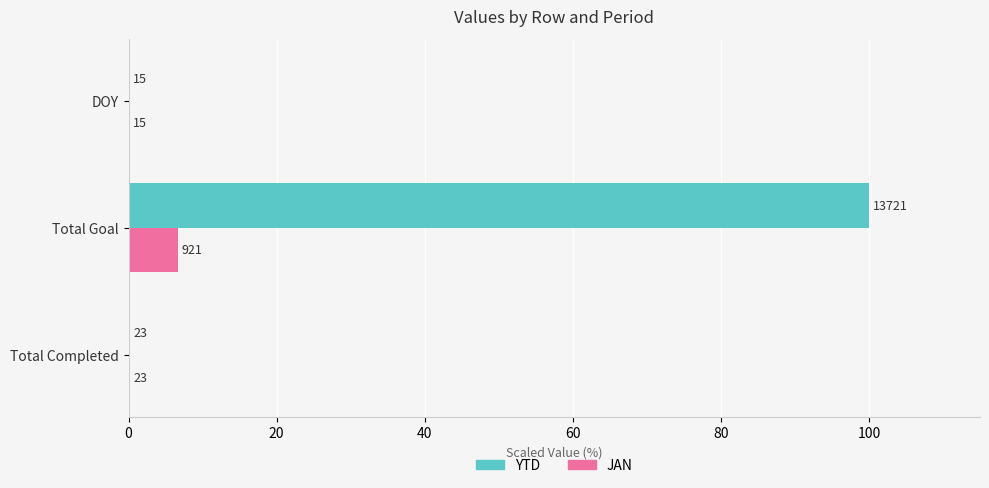

What is the value of the JAN bar at the 3rd from the left?

0.1